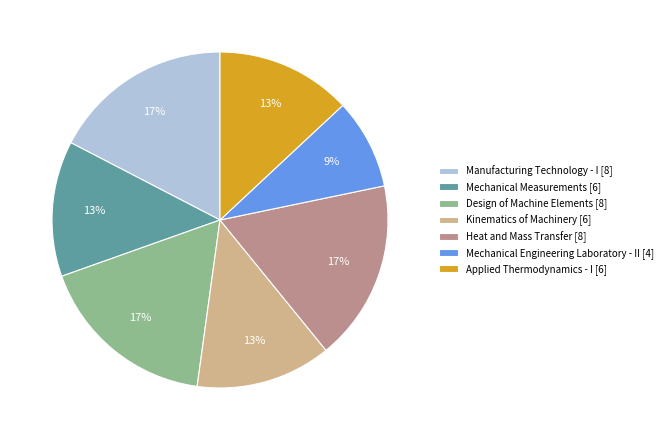

True or false: Mechanical Engineering Laboratory - II accounts for 1% of the total.

False